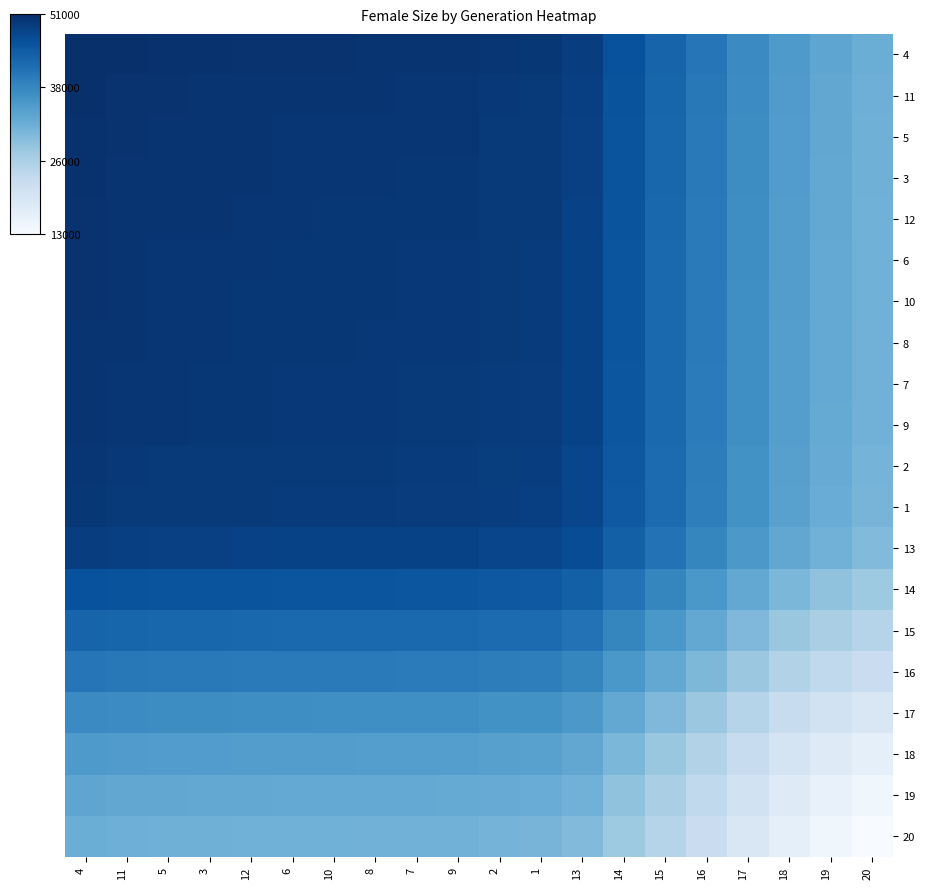

What is the difference between the highest and lowest values at 10?

18701.0